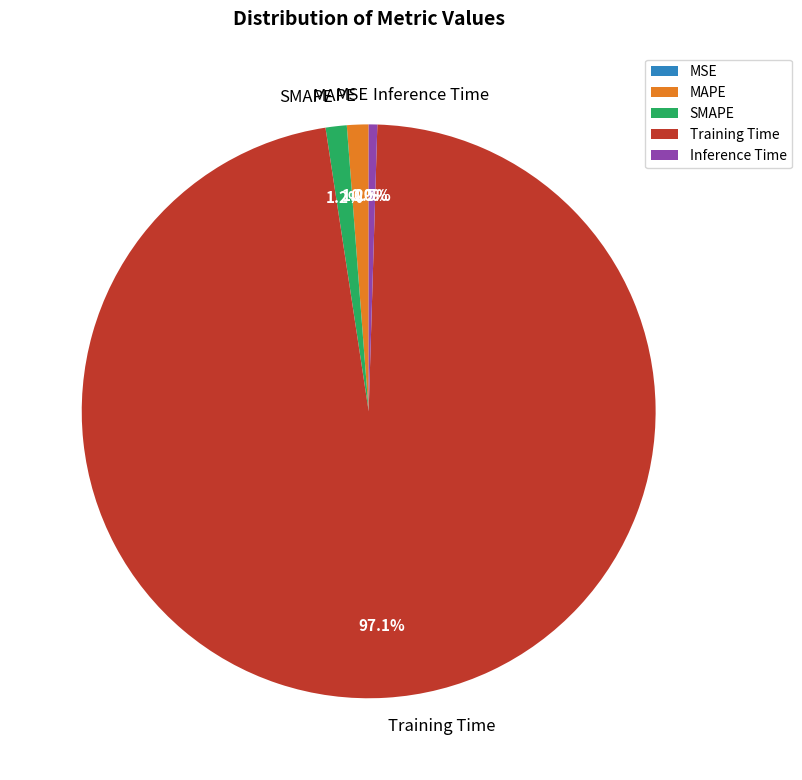

Which has a higher value, Inference Time or SMAPE?

SMAPE